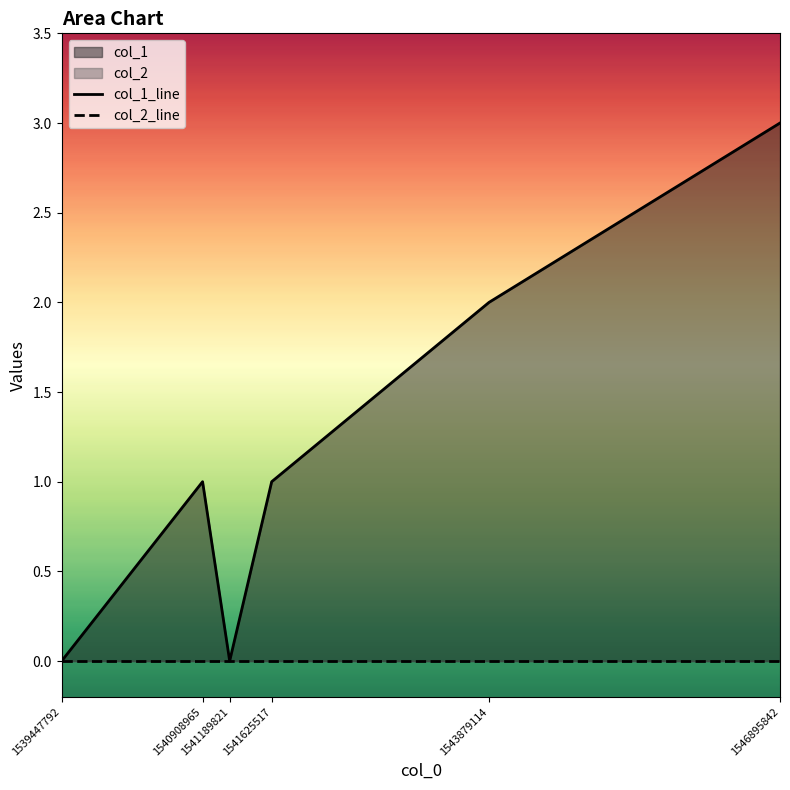

Does the chart have visible grid lines?

No